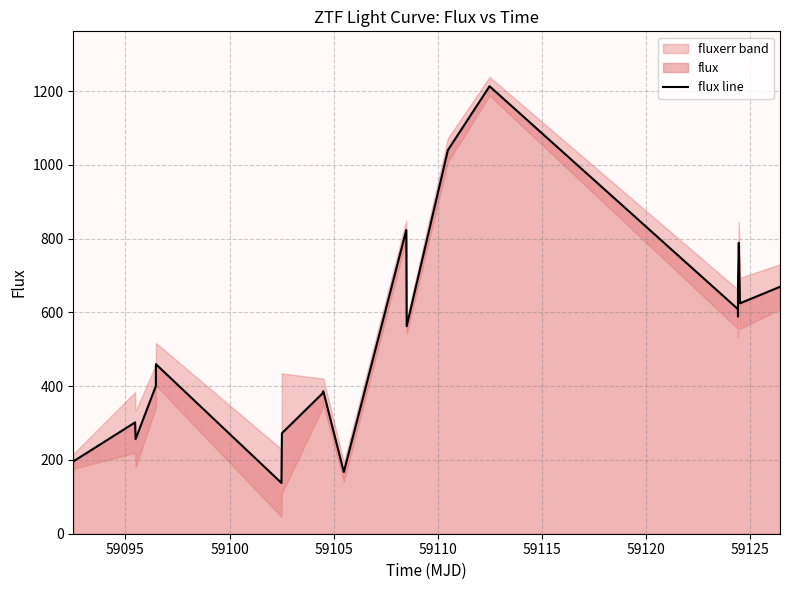

How many values are below 562?

10